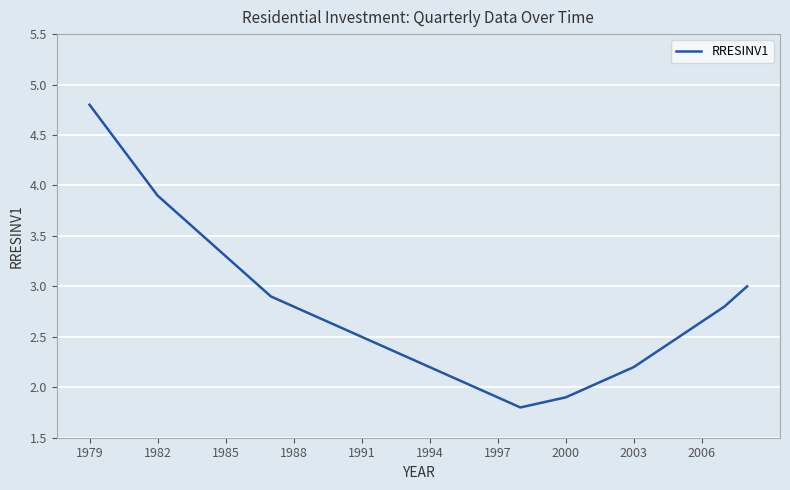

What is the maximum value shown in the chart?

4.8